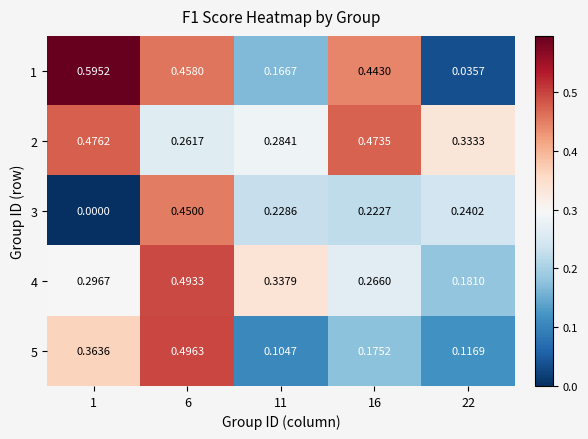

Is the value of 4 at 16 greater than the value of 3 at 6?

No